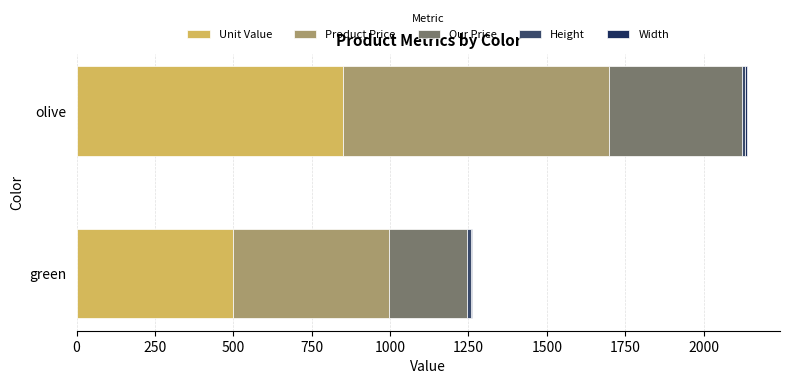

Rank the series at olive from highest to lowest value.

Unit Value, Product Price, Our Price, Height, Width